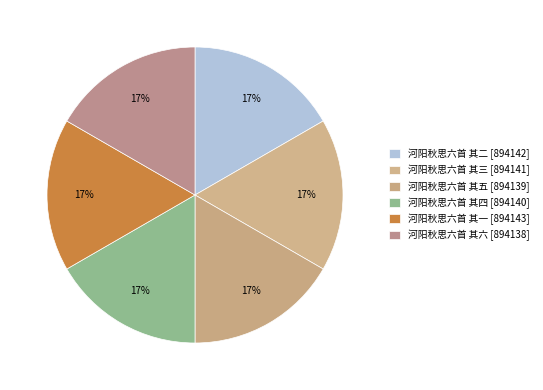

Rank the categories by value from highest to lowest.

河阳秋思六首 其一, 河阳秋思六首 其二, 河阳秋思六首 其三, 河阳秋思六首 其四, 河阳秋思六首 其五, 河阳秋思六首 其六